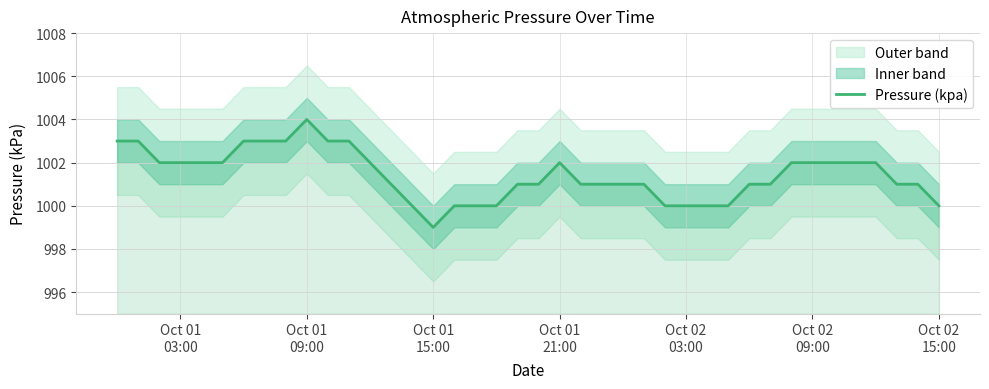

Reading left to right, what are all the values shown in this chart?

1003	1003	1002	1002	1002	1002	1003	1003	1003	1004	1003	1003	1002	1001	1000	999	1000	1000	1000	1001	1001	1002	1001	1001	1001	1001	1000	1000	1000	1000	1001	1001	1002	1002	1002	1002	1002	1001	1001	1000